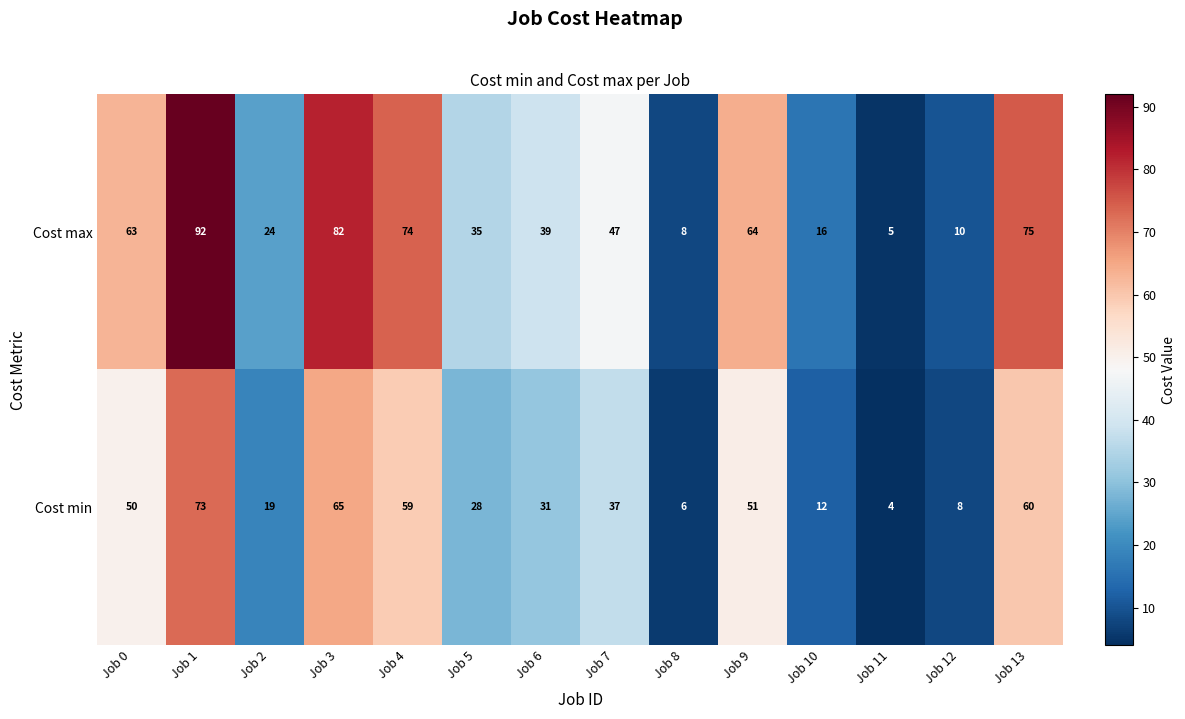

What is the difference between the highest and lowest values at Job 3?

17